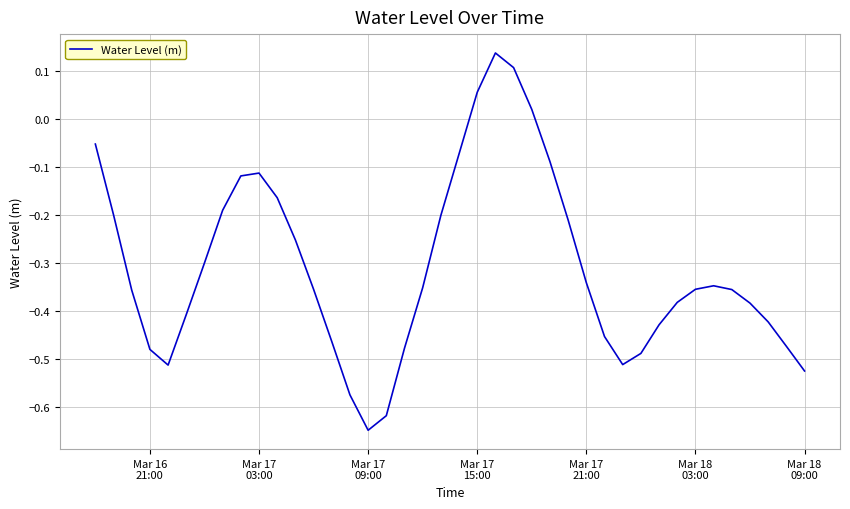

How many interior local valleys (lower than both neighbors) does the data have?

3